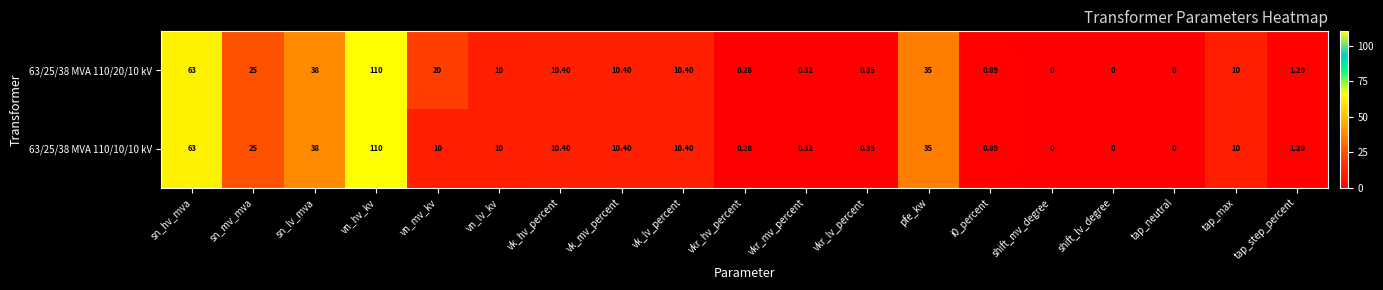

Where is 63/25/38 MVA 110/10/10 kV nearest to the value 55?

sn_hv_mva